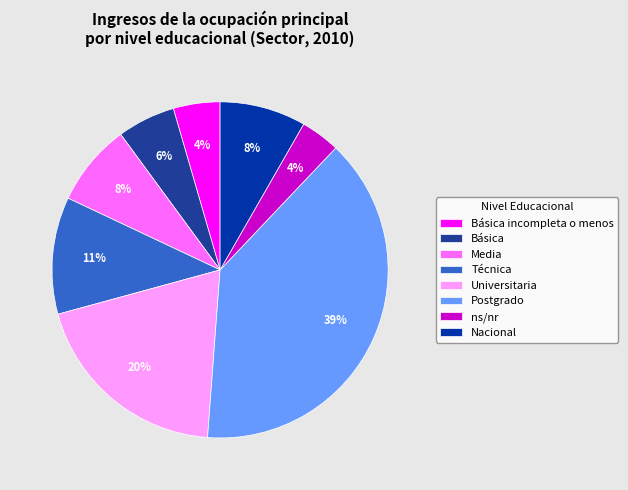

How many segments does this pie chart have?

8